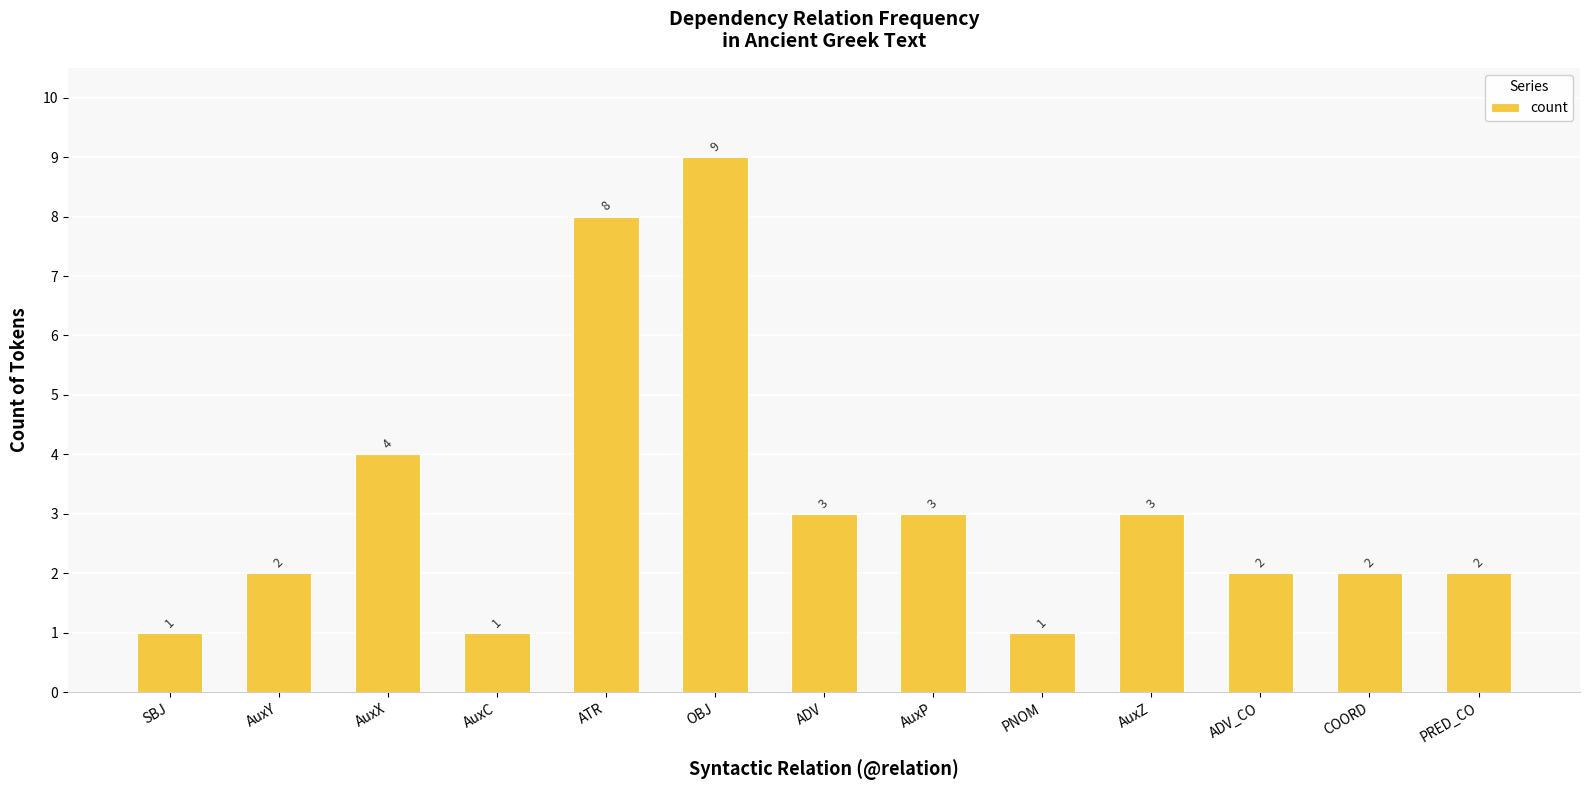

What is the greatest value displayed?

9